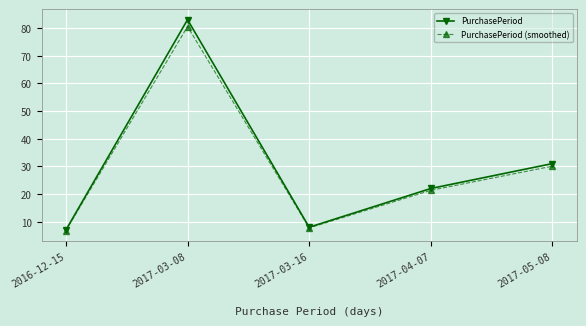

What is the difference between the maximum and second lowest values in the PurchasePeriod series?

75.0